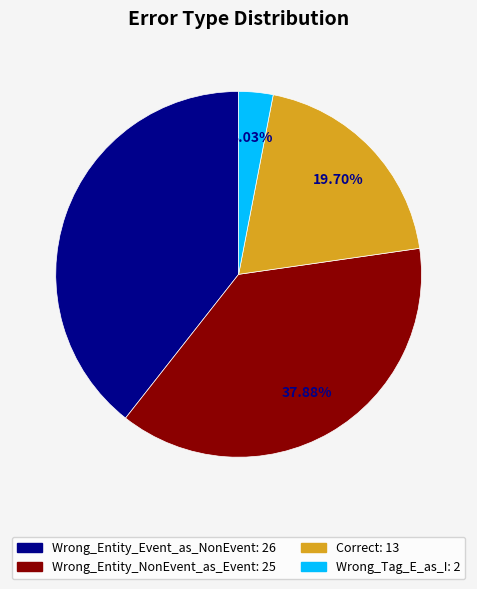

Rank the categories by value from lowest to highest.

Wrong_Tag_E_as_I, Correct, Wrong_Entity_NonEvent_as_Event, Wrong_Entity_Event_as_NonEvent